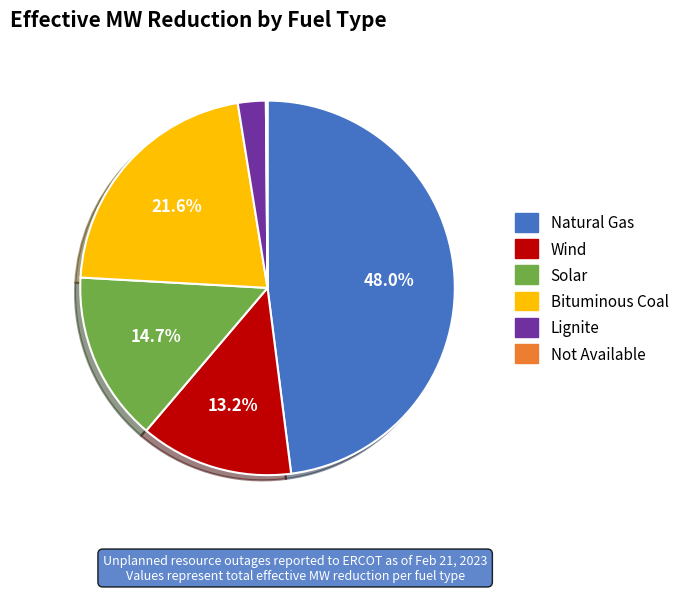

Between Bituminous Coal and Wind, which is larger?

Bituminous Coal